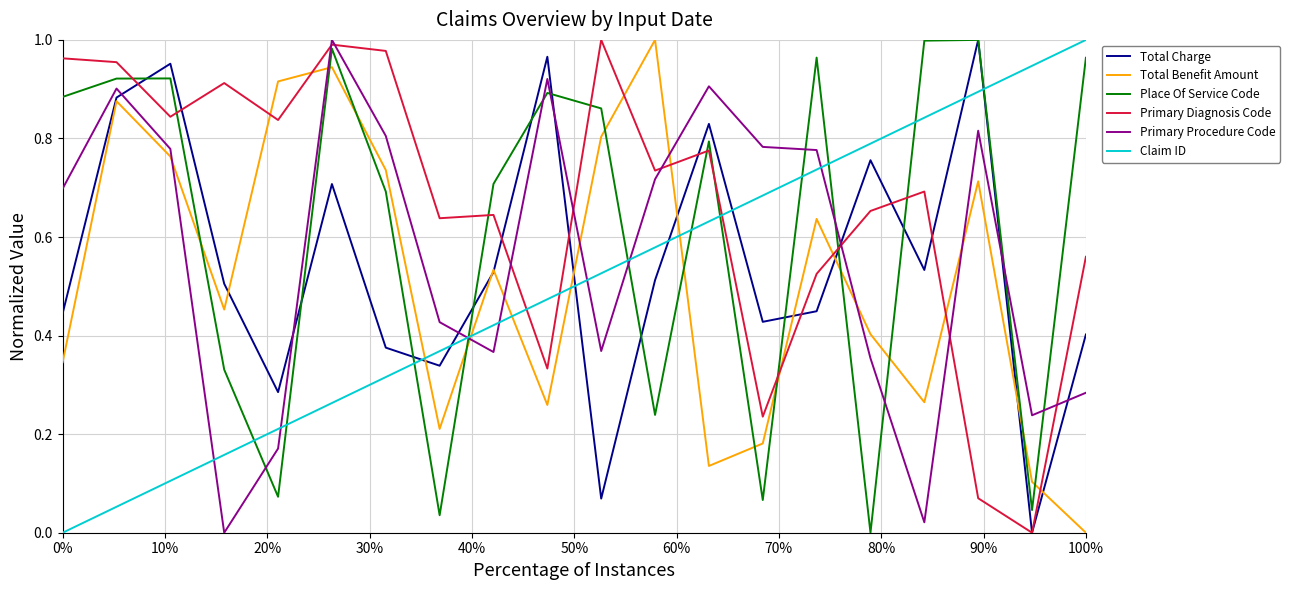

Which series has the largest total across all categories?

Primary Diagnosis Code